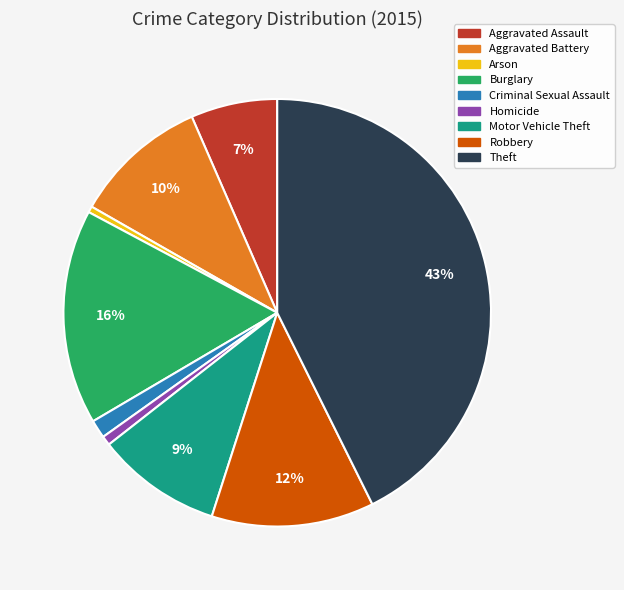

What is the largest slice in the pie chart?

Theft